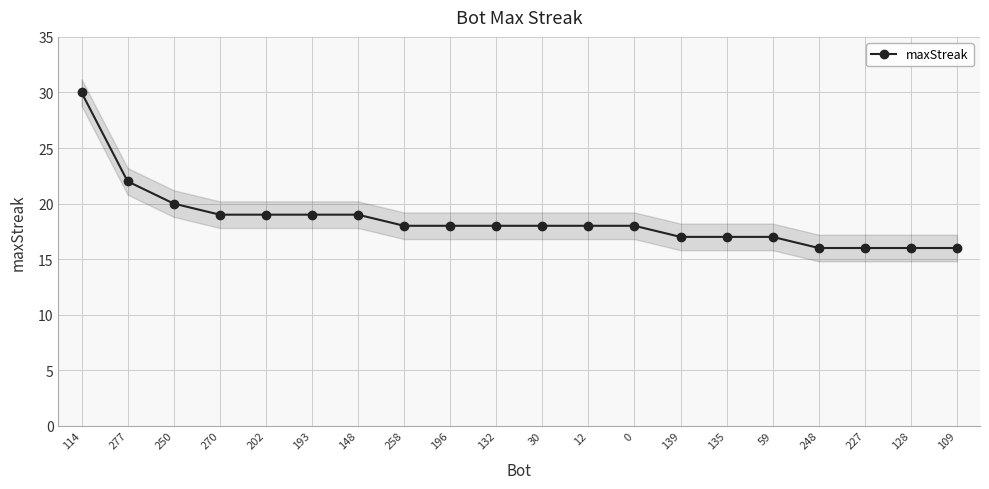

List the labels in order of value, smallest first.

248, 227, 128, 109, 139, 135, 59, 258, 196, 132, 30, 12, 0, 270, 202, 193, 148, 250, 277, 114